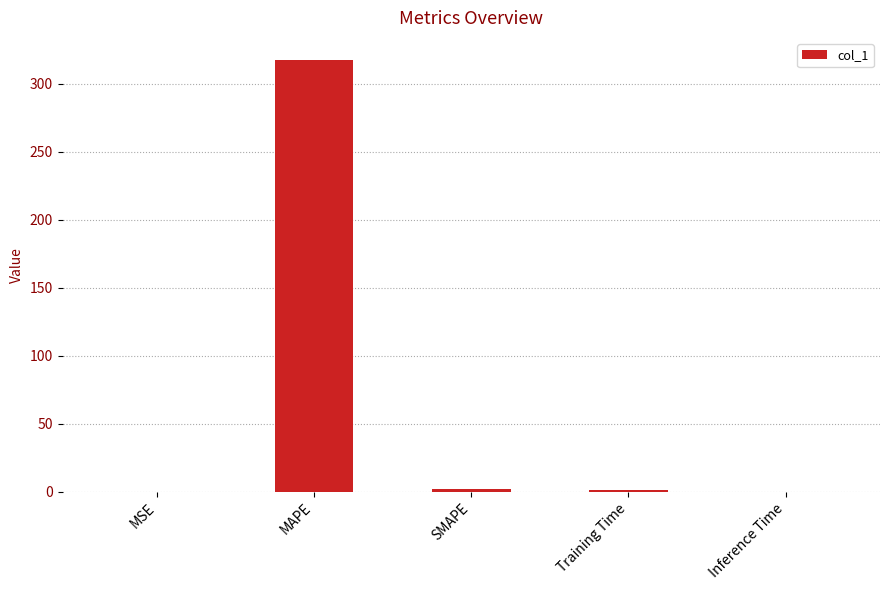

What is the sum of all values?

321.5